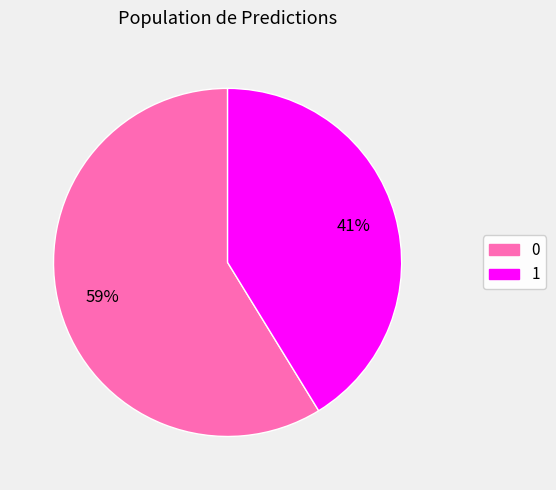

What is the ratio of the value at 1 to the value at 0?

0.7